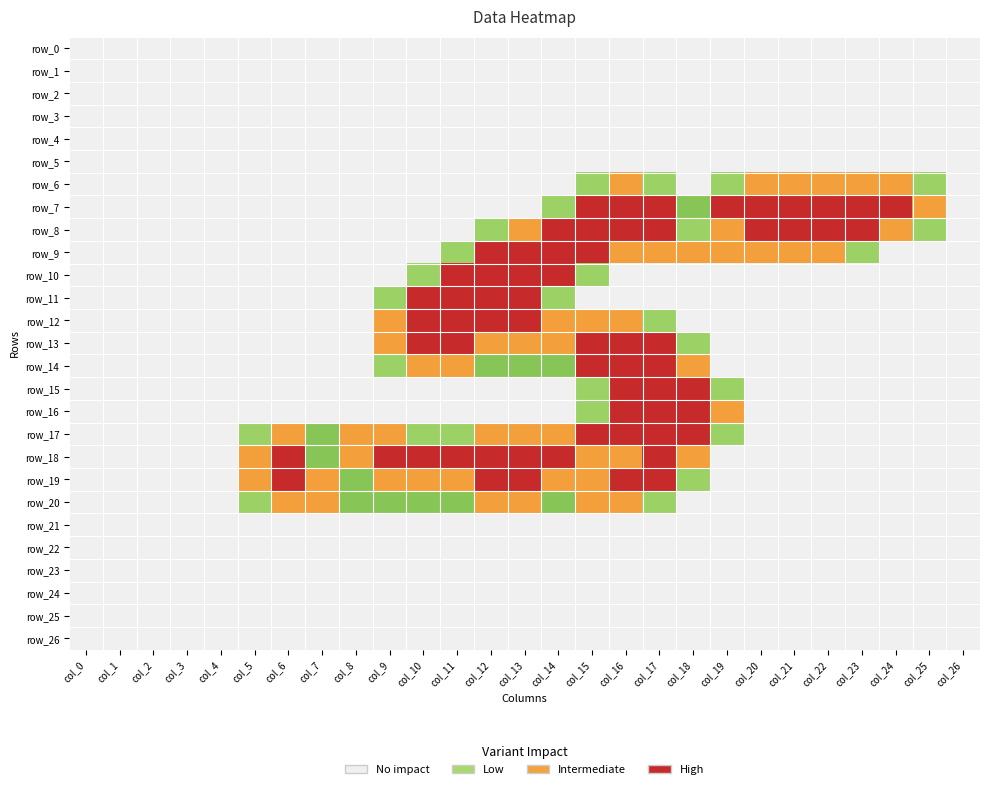

Which has a higher value, col_3 or col_16?

col_3